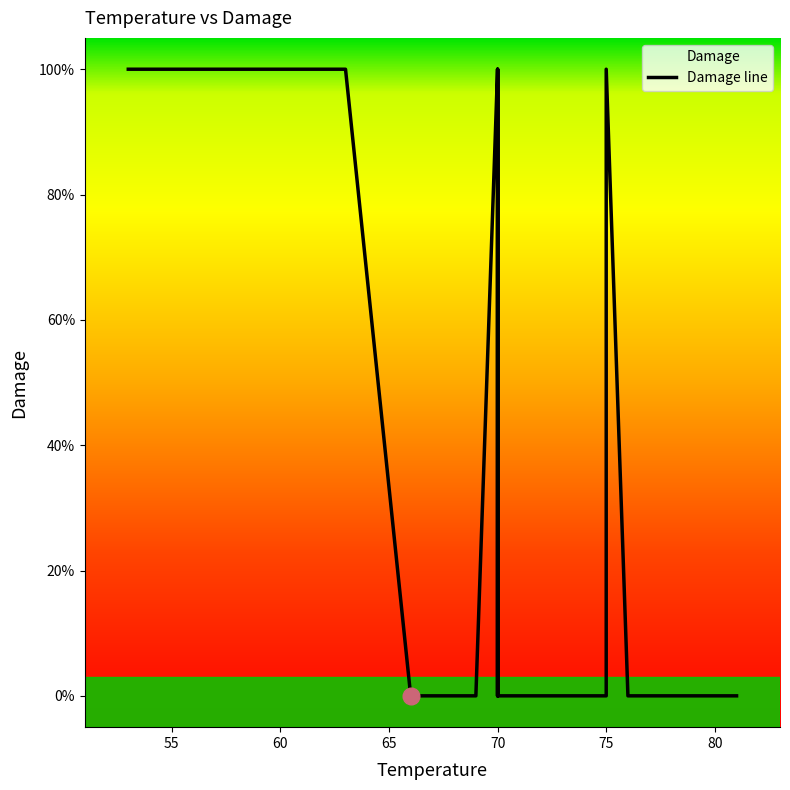

Does the chart have visible grid lines?

No